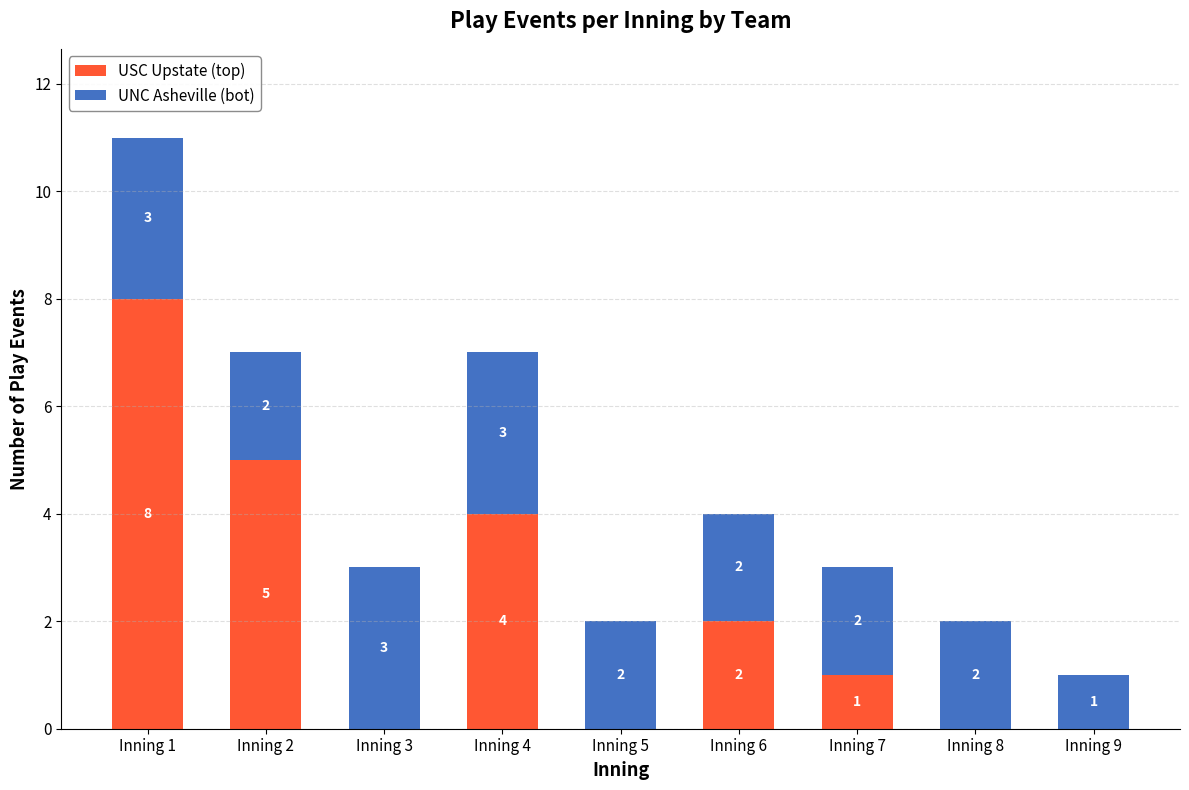

Reading left to right, what are the values for USC Upstate (top)?

Inning 1=8	Inning 2=5	Inning 3=0	Inning 4=4	Inning 5=0	Inning 6=2	Inning 7=1	Inning 8=0	Inning 9=0